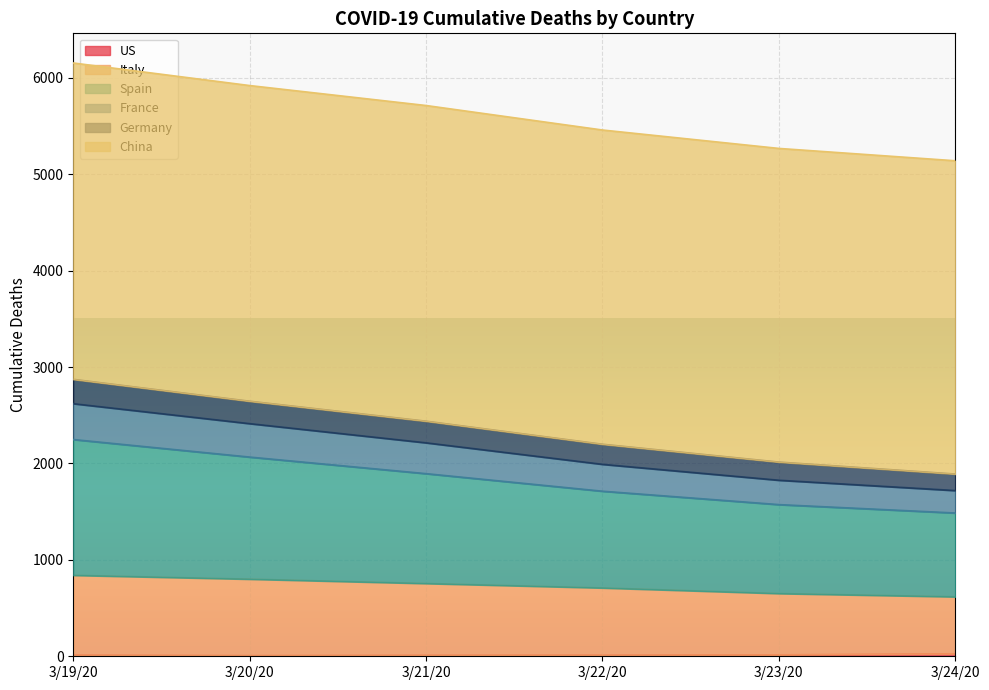

How many data points in Germany are less than 2438?

3